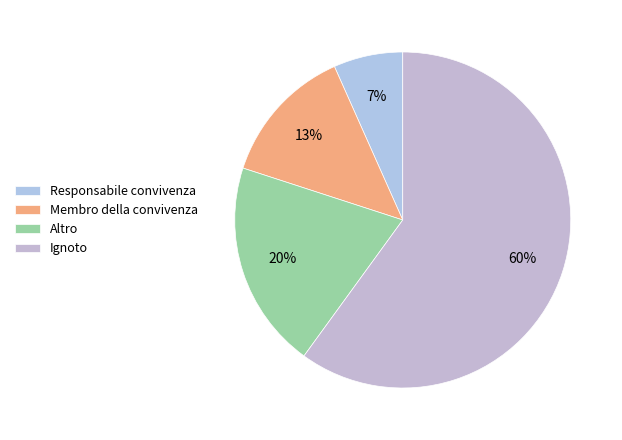

Is there any slice that represents more than half of the pie?

Yes